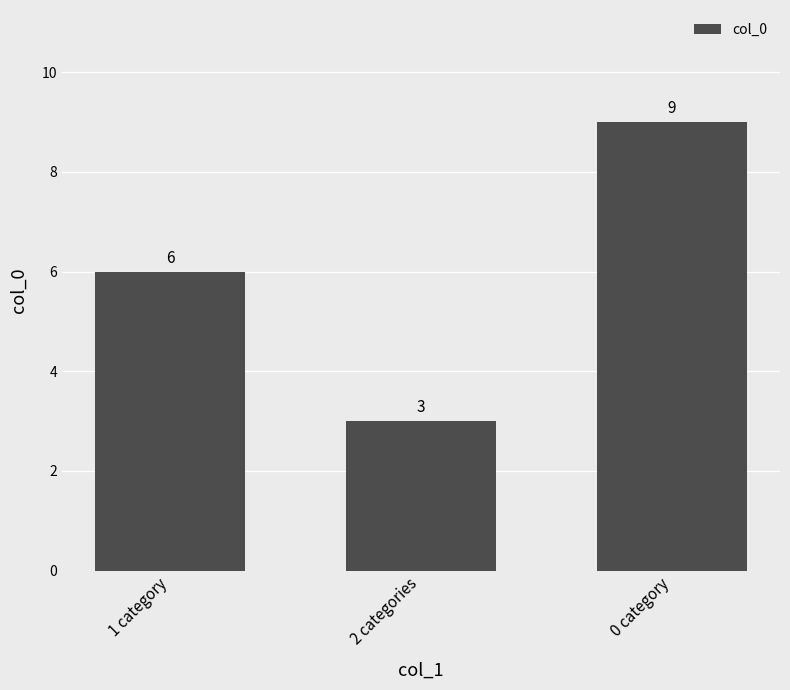

What is the value of the 3rd bar from the left?

9